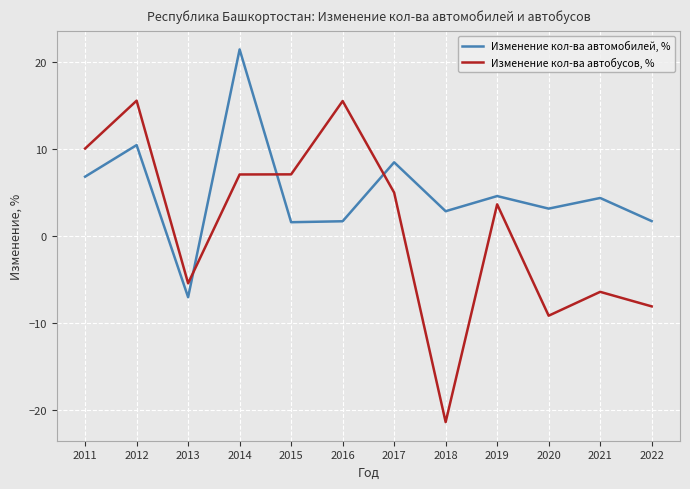

Rank the series at 2019 from highest to lowest value.

Изменение кол-ва автомобилей, %, Изменение кол-ва автобусов, %